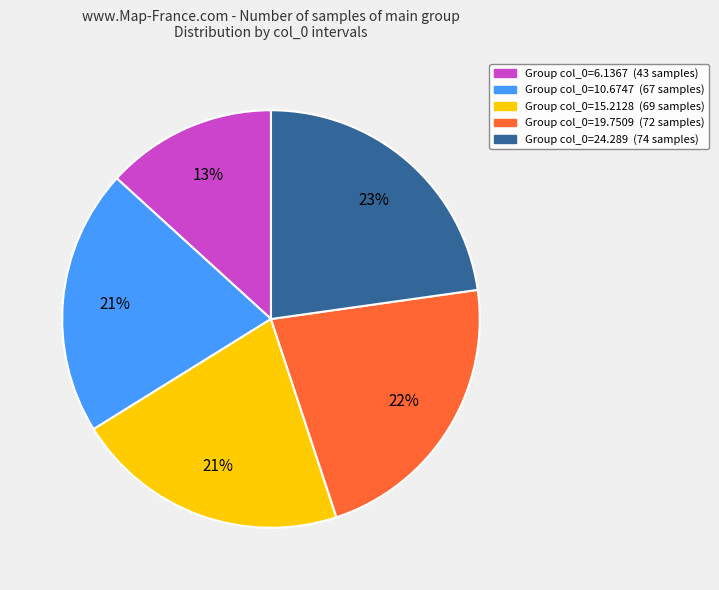

To the nearest percent, what is the difference between the largest and smallest slice percentages?

10%